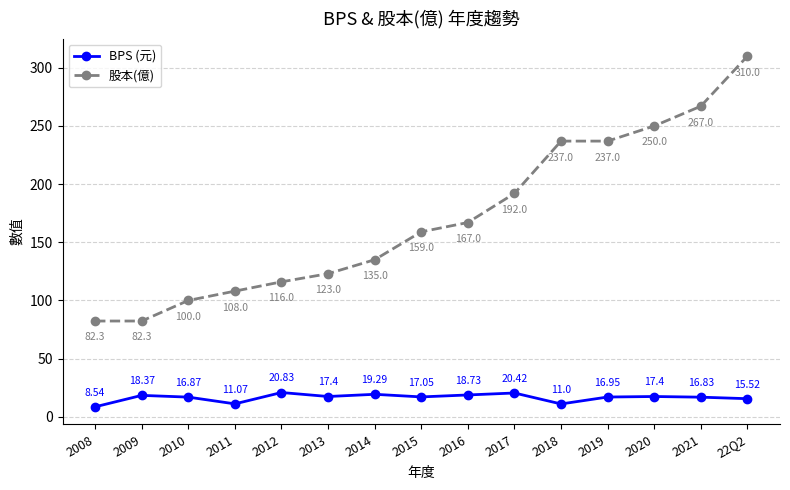

List the series in order of their overall mean, lowest first.

BPS (元), 股本(億)